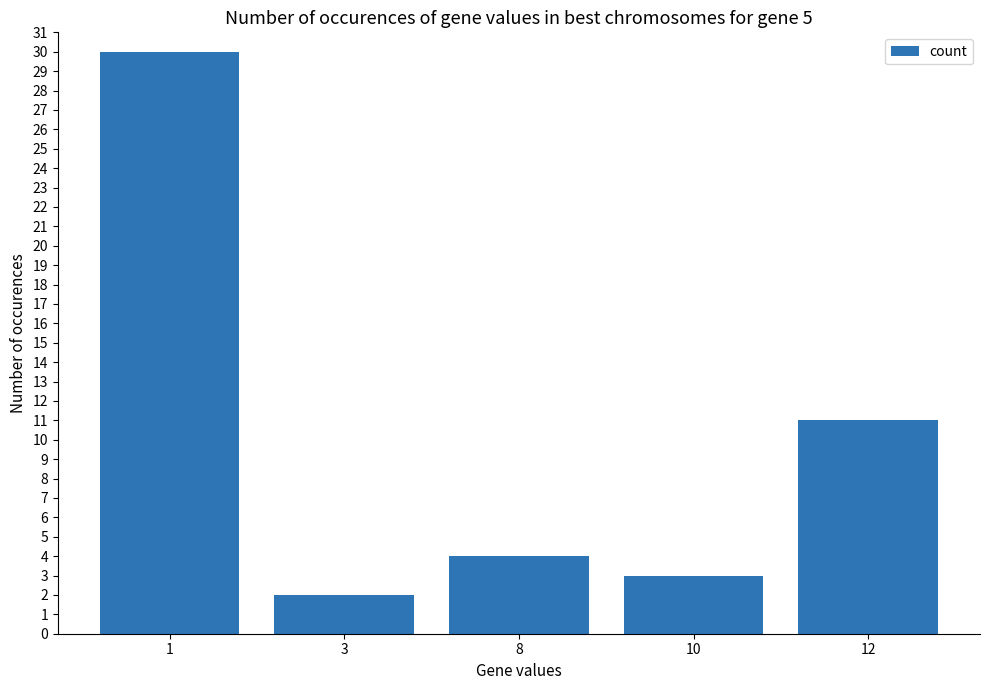

True or false: the data shows 41 at 1.

False